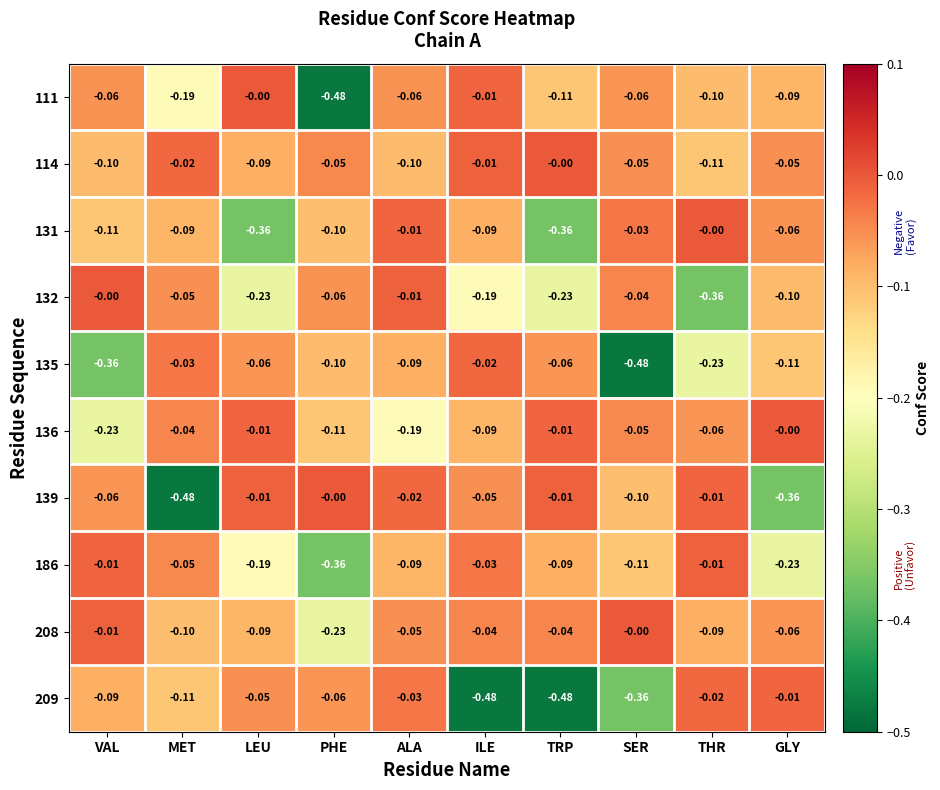

Where is 114 nearest to the value 0?

TRP